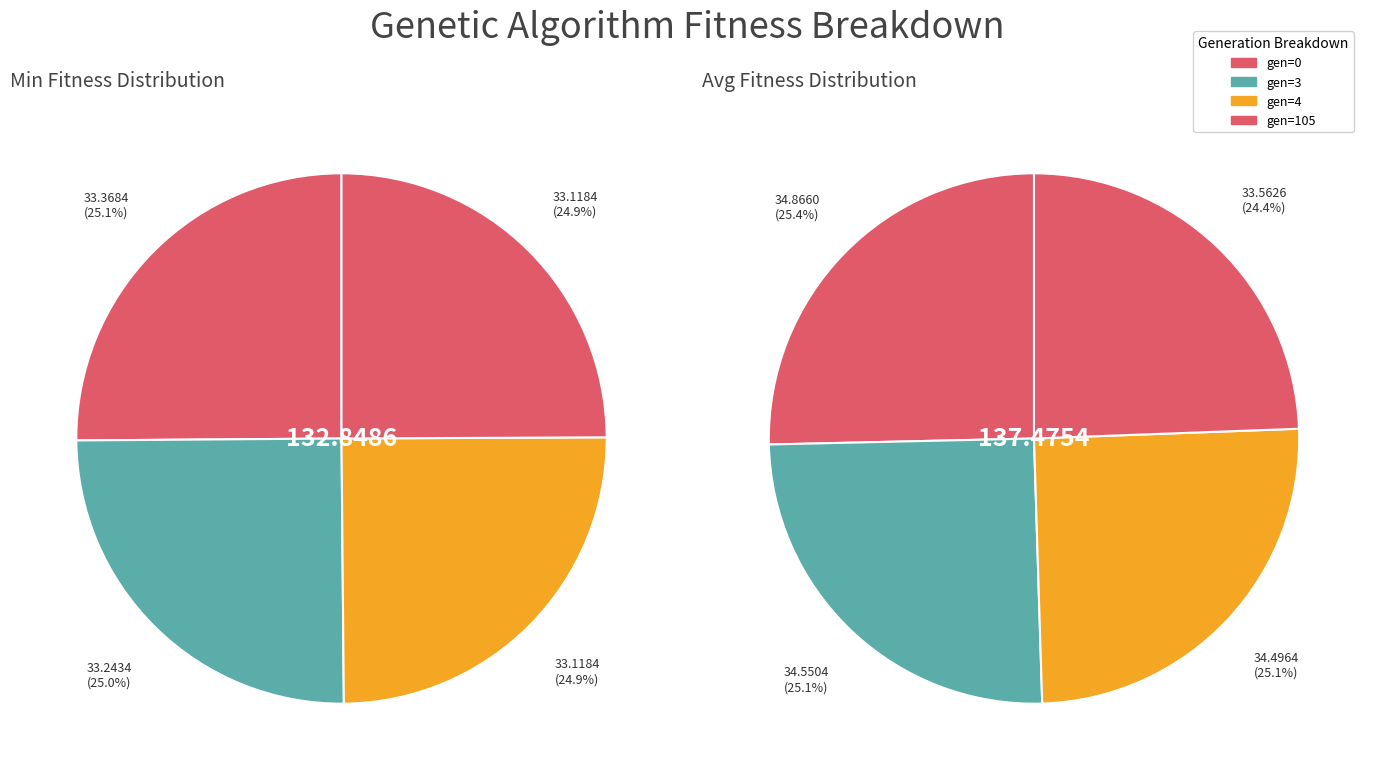

Which series has the largest range (max minus min)?

avg